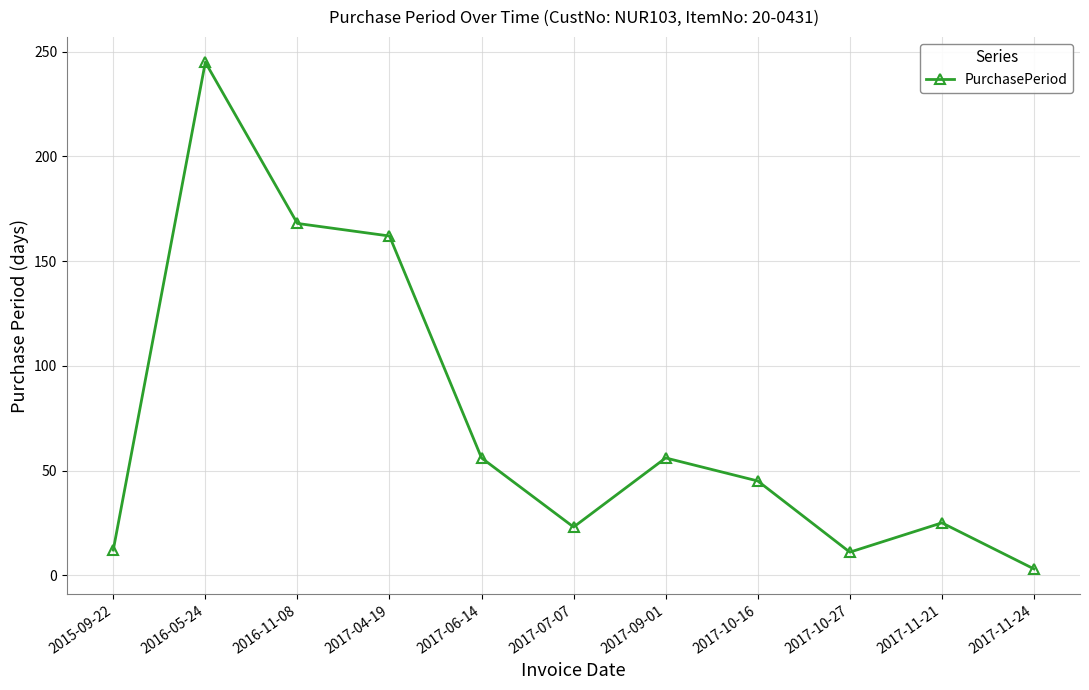

How many points are lower than both their immediate neighbors (excluding endpoints)?

2